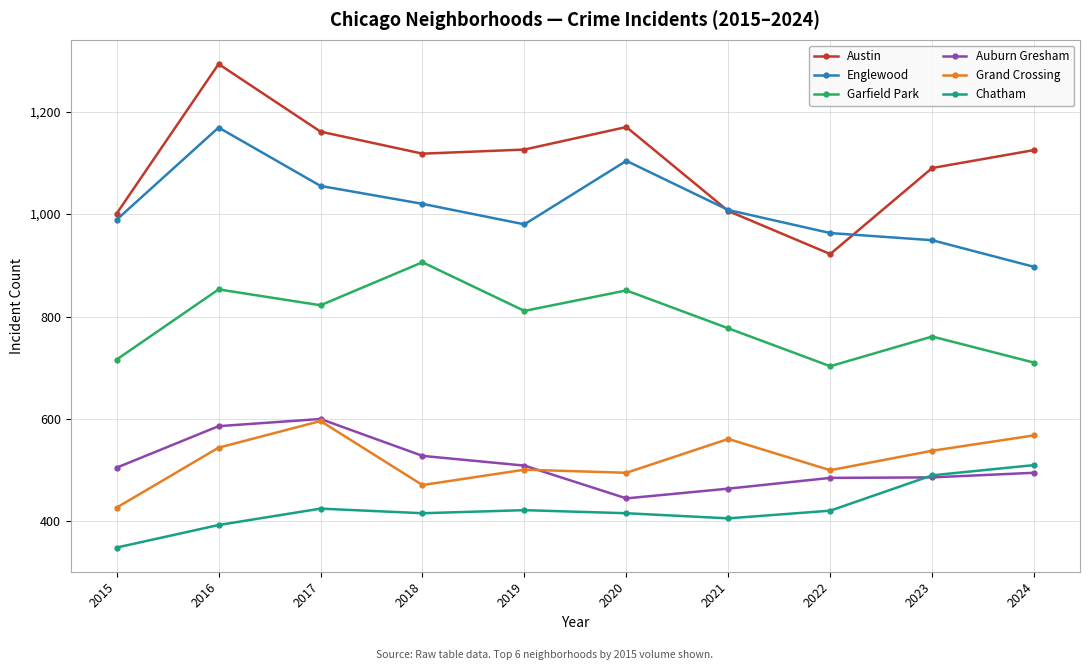

The value of Garfield Park at 2019 is 811. True or false?

True